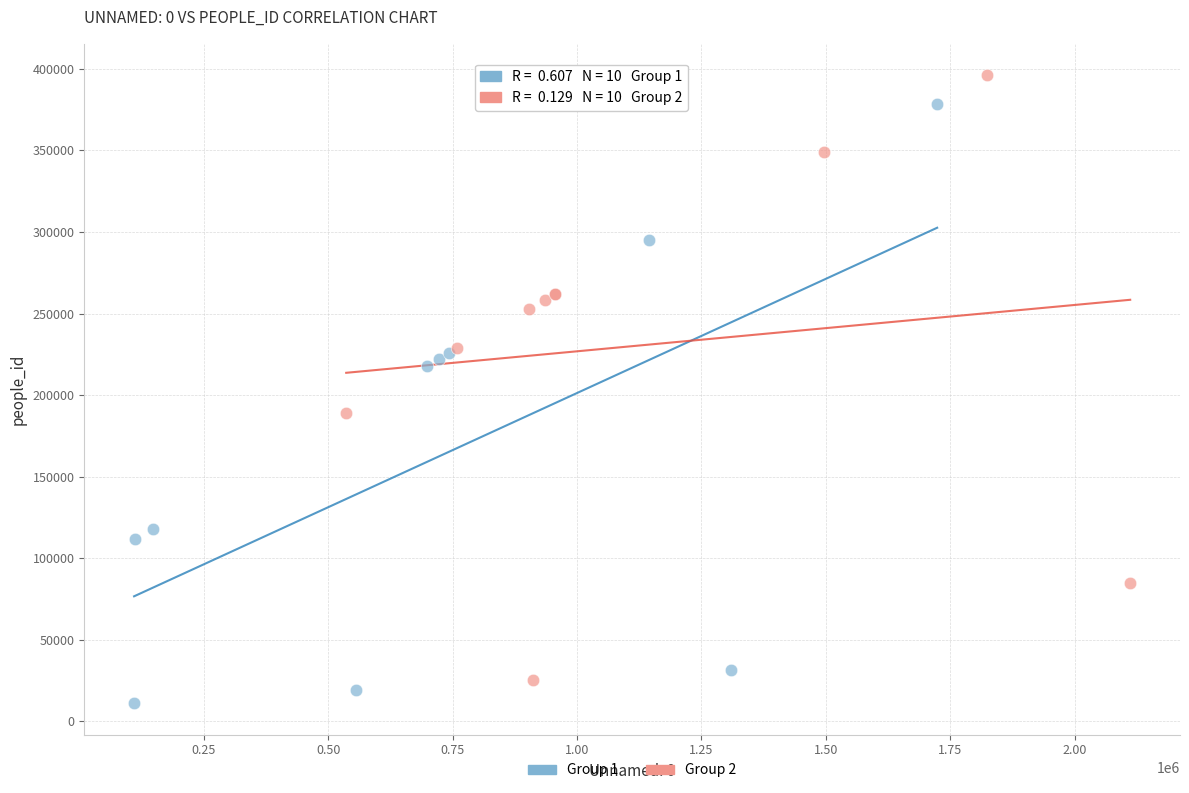

Which series reaches the maximum Y coordinate?

Group 2